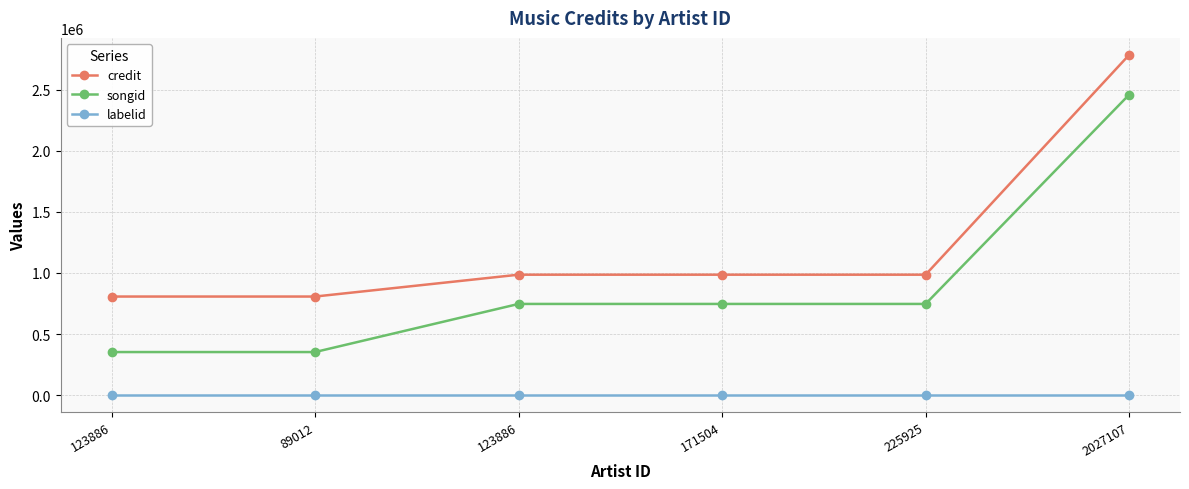

Reading left to right, extract all data points from this chart.

credit: 807161	807161	985952	985952	985952	2784414
songid: 352993	352993	746675	746675	746675	2458863
labelid: 865	865	865	865	865	865